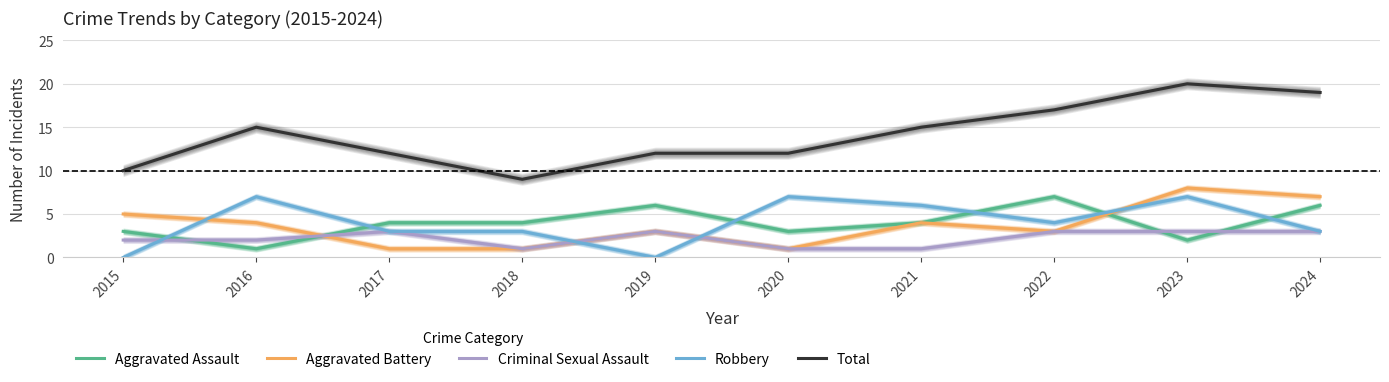

Is the value of Criminal Sexual Assault at 2017 greater than the value of Total at 2015?

No